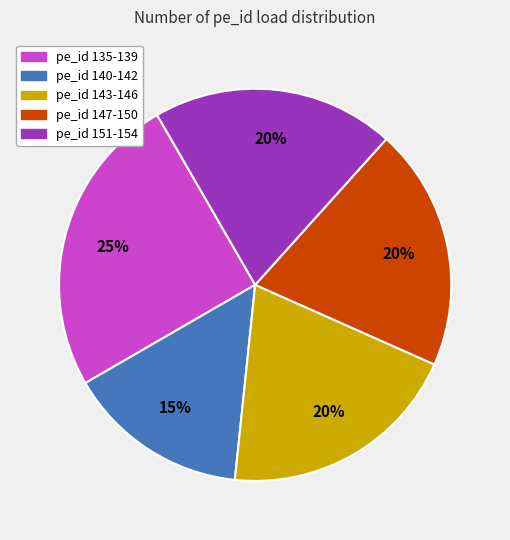

To the nearest percent, what is the difference between the largest and smallest slice percentages?

10%